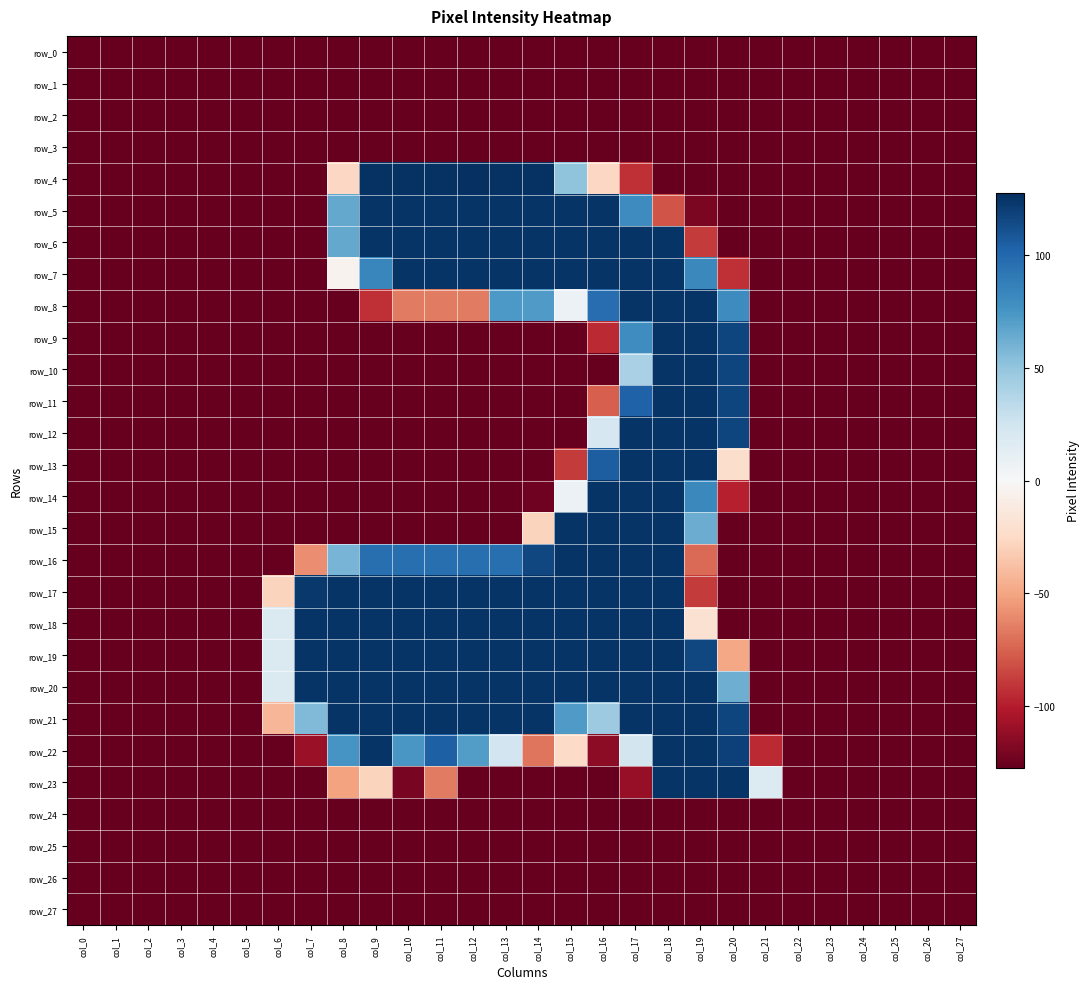

Is it true that row_0 equals -127.5 at col_16?

True